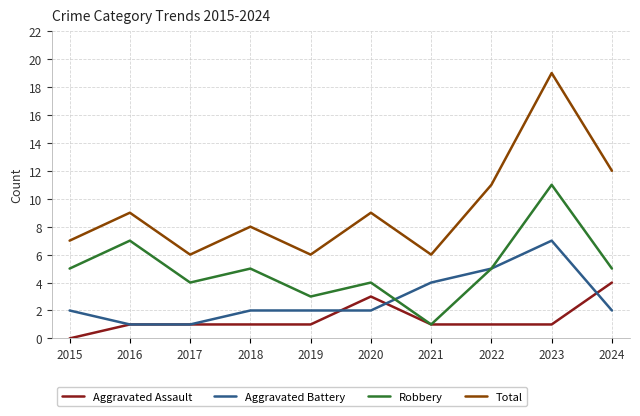

The Aggravated Battery series shows 3 at 2019. True or false?

False